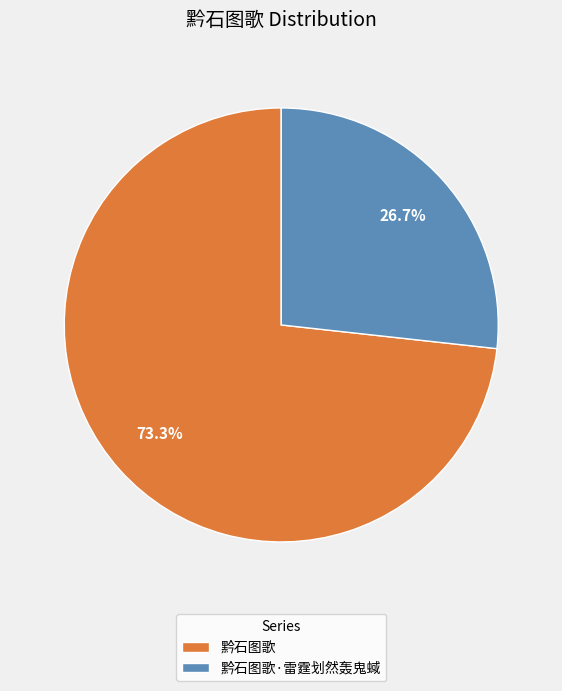

Rank the categories by value from lowest to highest.

黔石图歌·雷霆划然轰鬼蜮, 黔石图歌